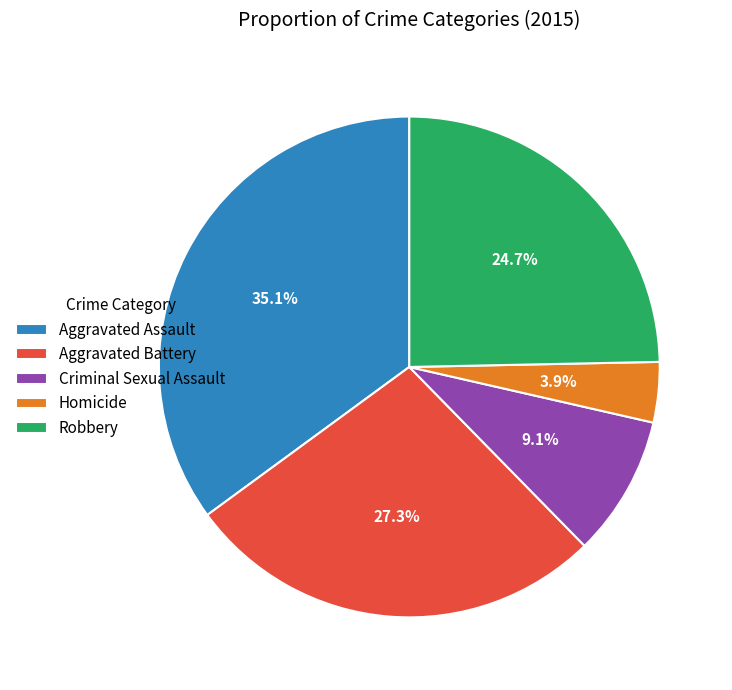

Is there any slice that represents more than half of the pie?

No